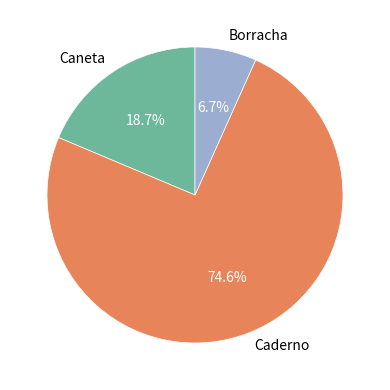

Which category has the smallest portion of the pie?

Borracha